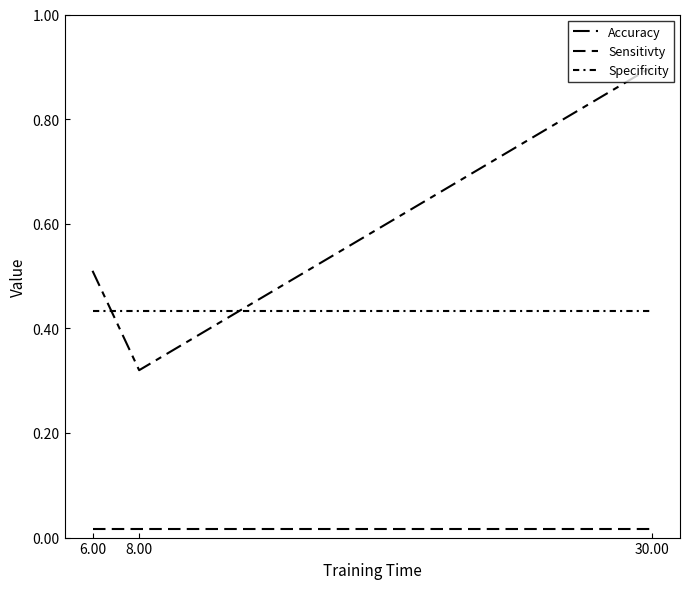

Rank the series by their average value, from lowest to highest.

Sensitivty, Specificity, Accuracy